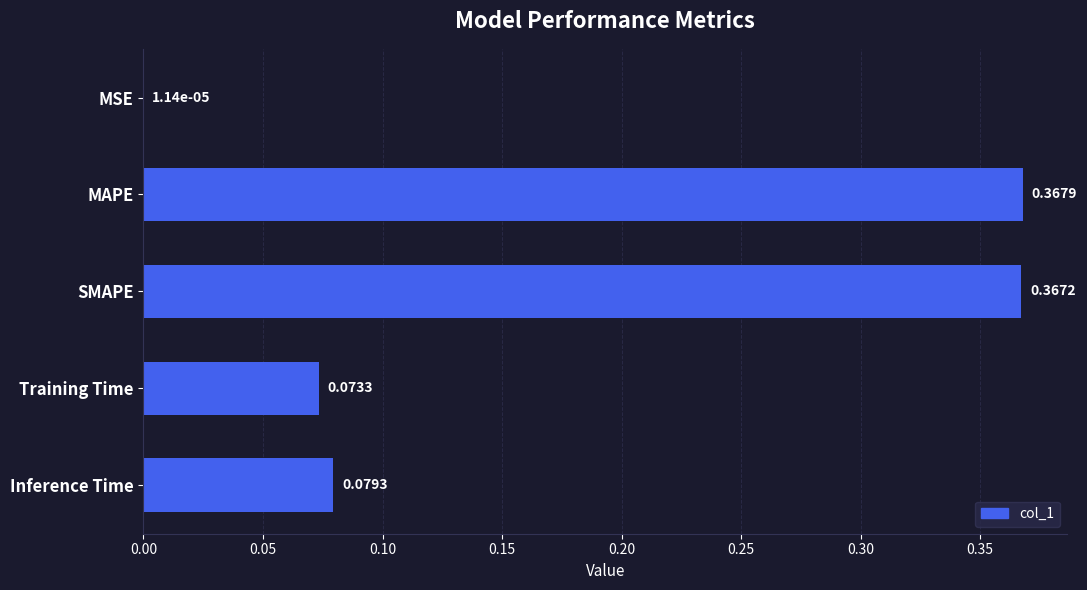

What is the sum of all values?

0.9